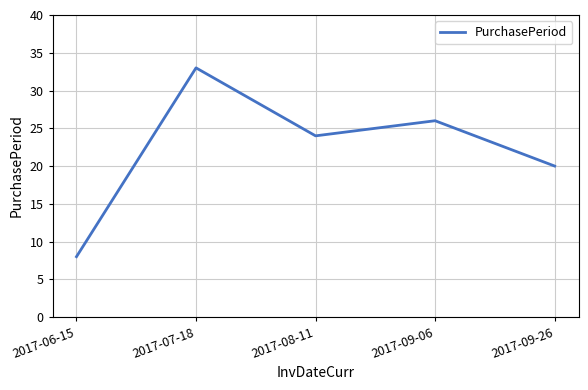

What is the change in value from 2017-09-06 to 2017-09-26?

-6